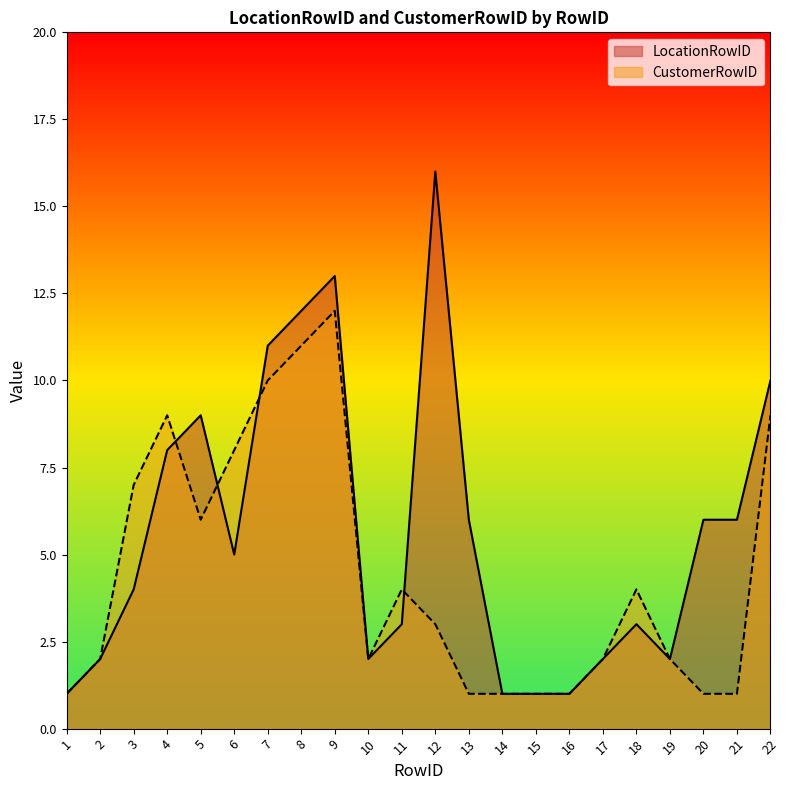

What are all the series names shown in the legend?

LocationRowID, CustomerRowID